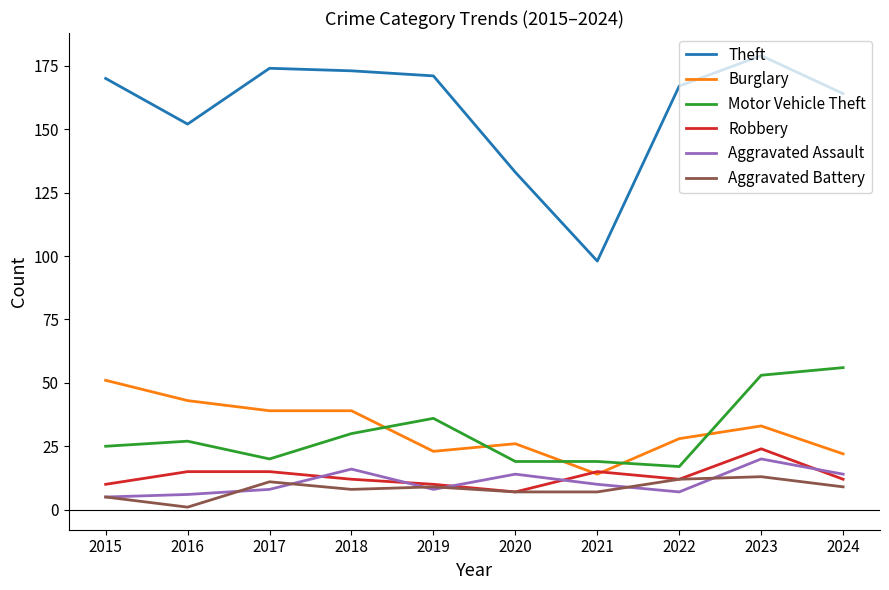

True or false: Aggravated Battery has a value of 8 at 2018.

True